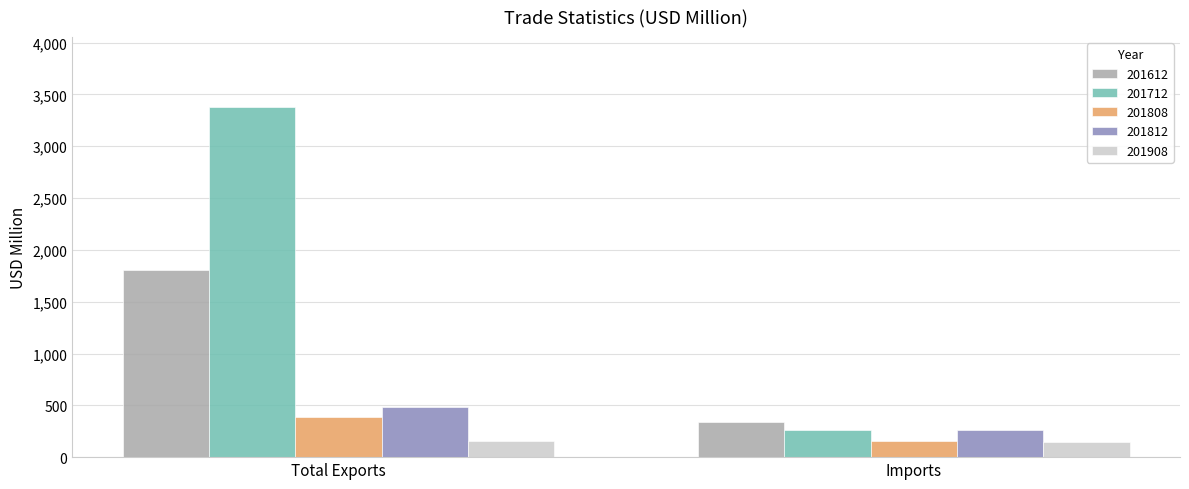

Where is 201612 nearest to the value 1070?

Imports